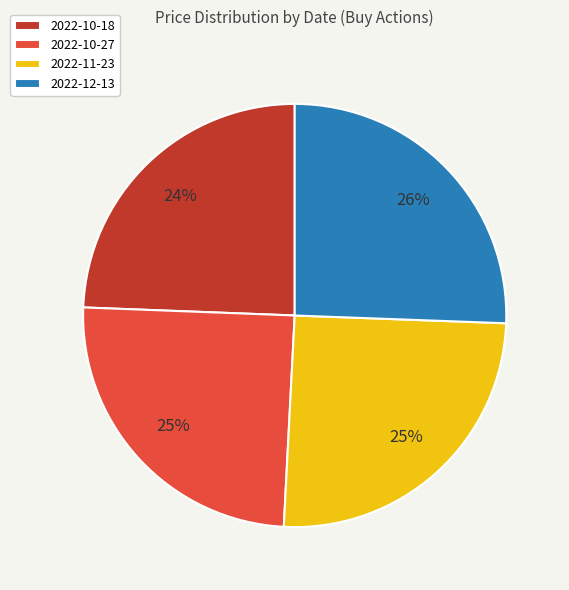

Is it true that 2022-11-23 is 35% of the pie?

False